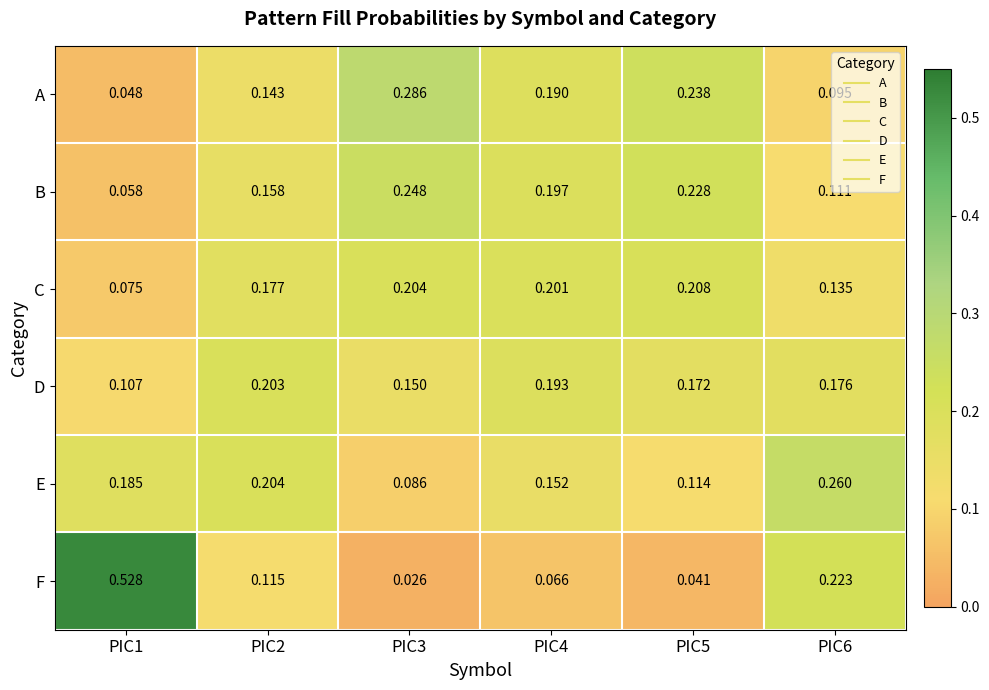

Which series has the largest range (max minus min)?

F